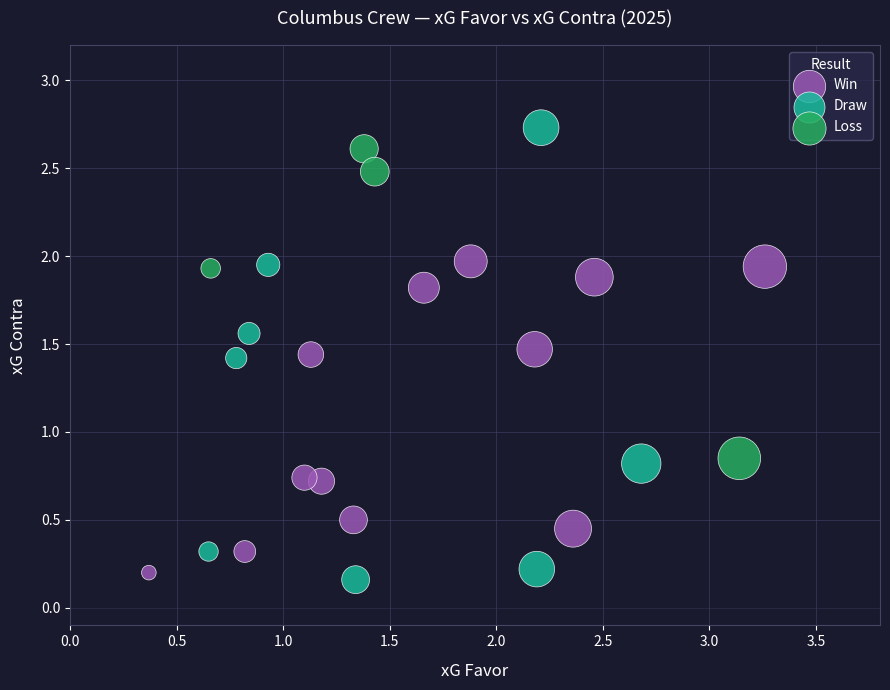

Which series reaches the maximum Y coordinate?

Draw